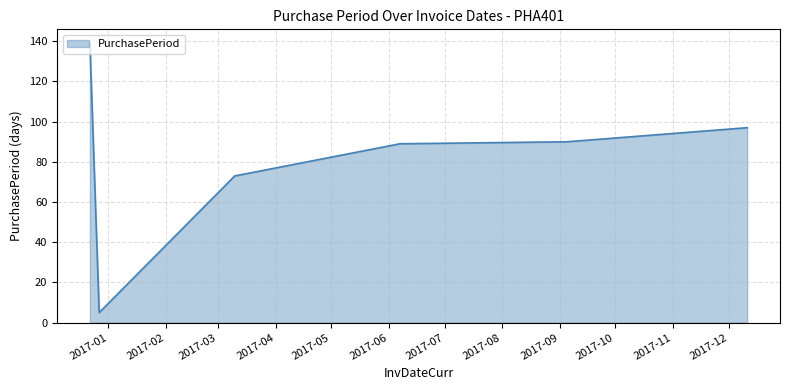

What is the difference between the maximum and second lowest values?

66